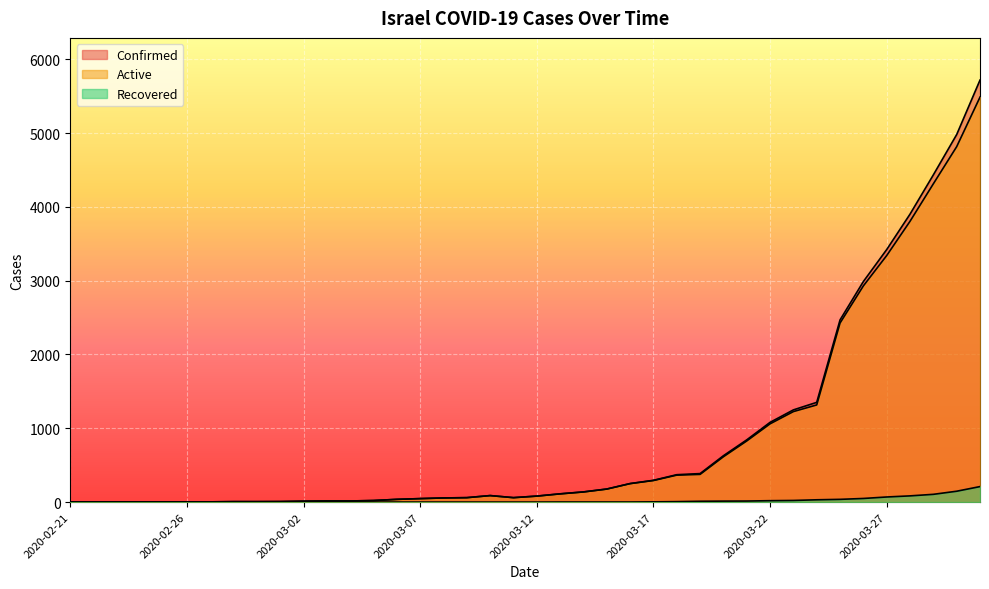

Does the chart display data point markers on the line(s)?

No